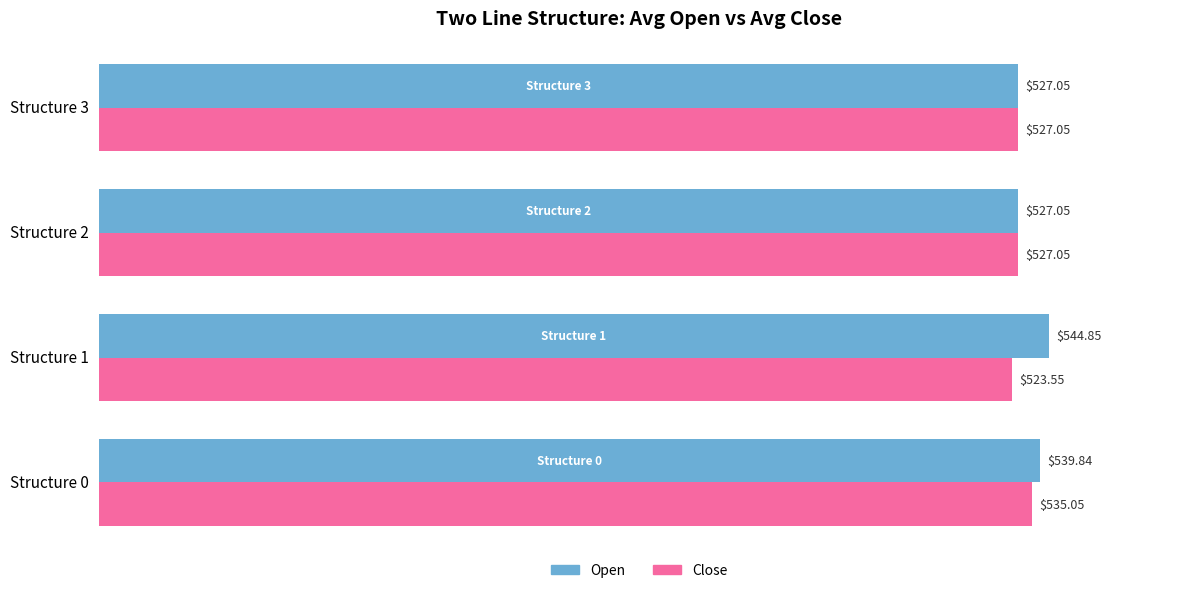

What is the difference between the highest and lowest values at Structure 0?

4.8